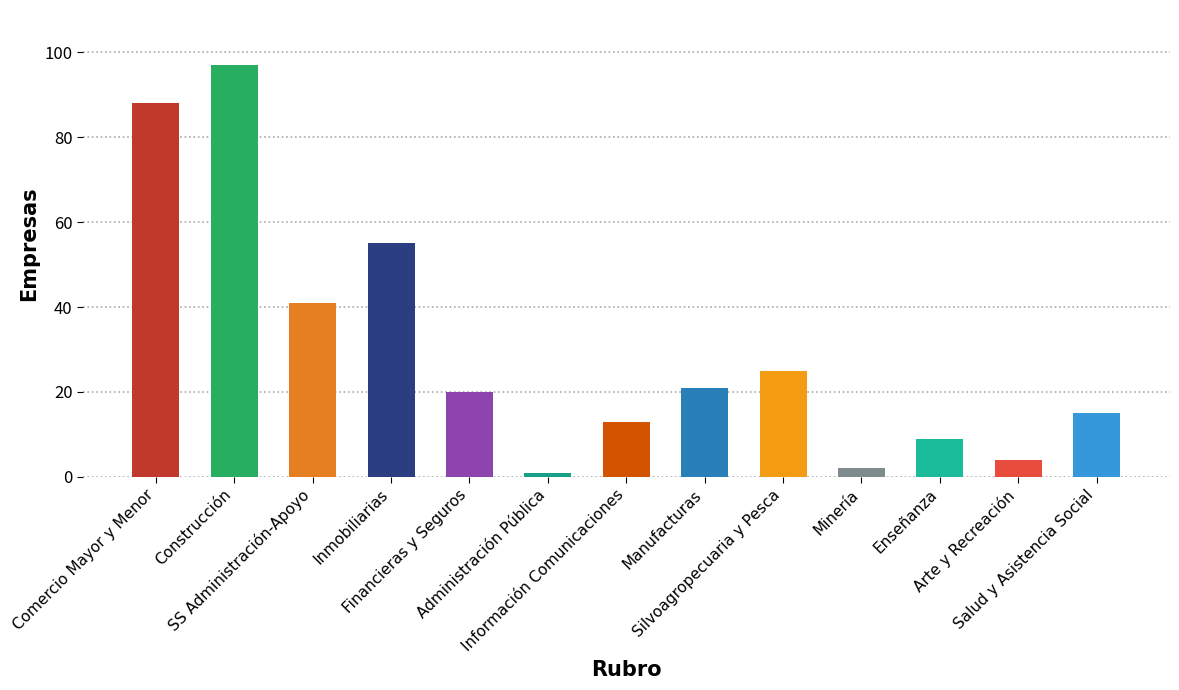

Which label corresponds to the largest value in the chart?

Construcción